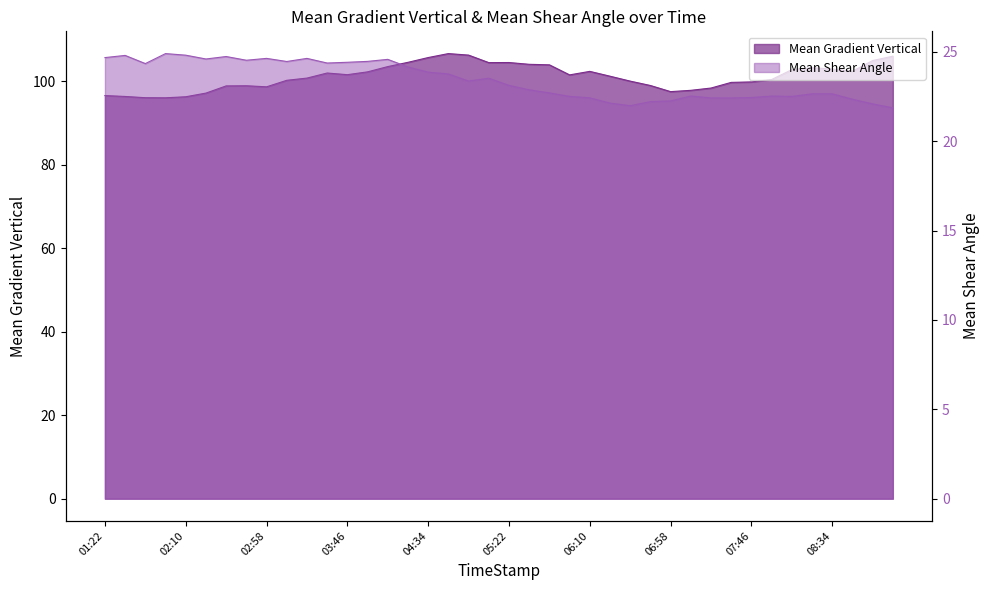

How many data points in Mean Gradient Vertical are less than 101?

19